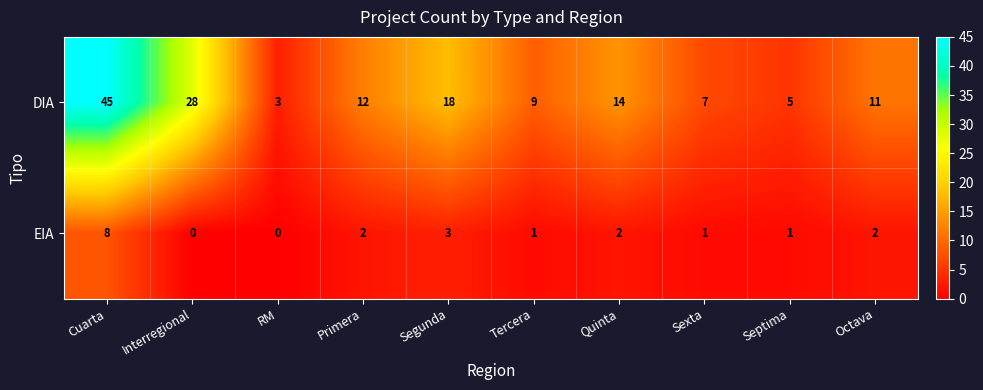

At which category does the chart reach its peak across all series?

Cuarta